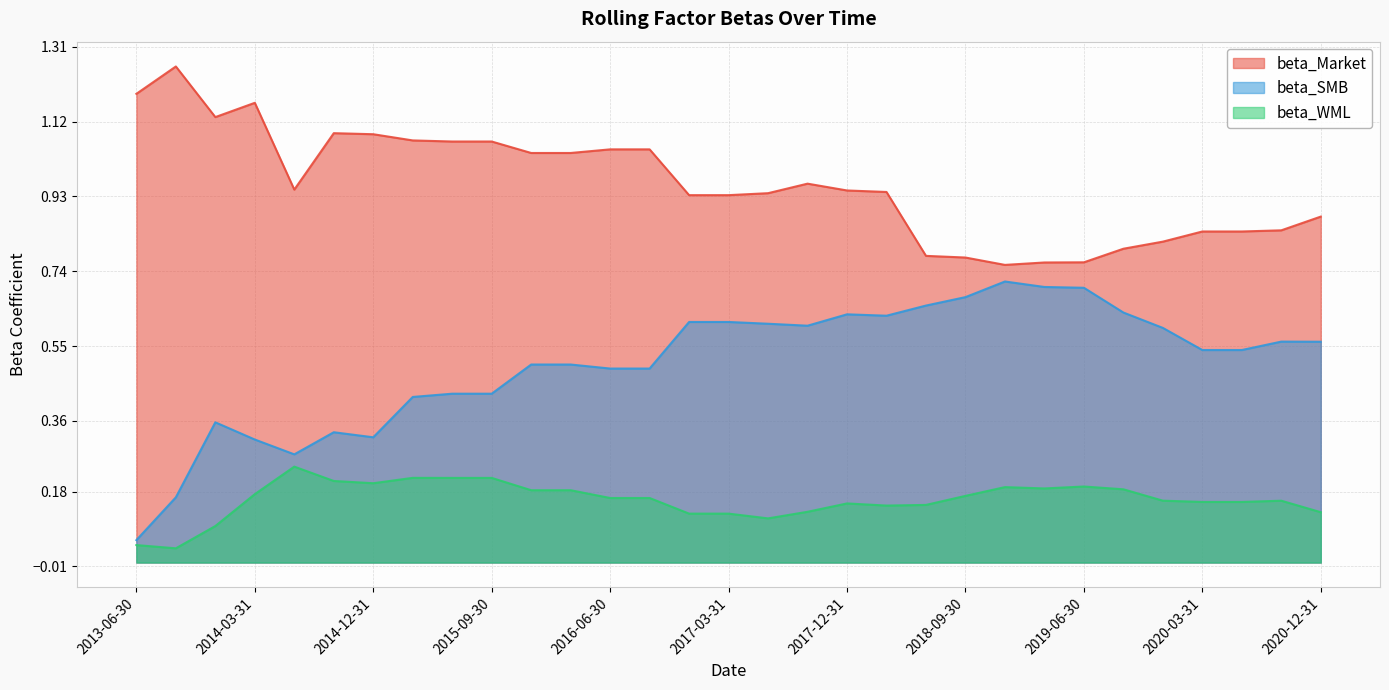

At which label does beta_WML reach its minimum?

2013-09-30